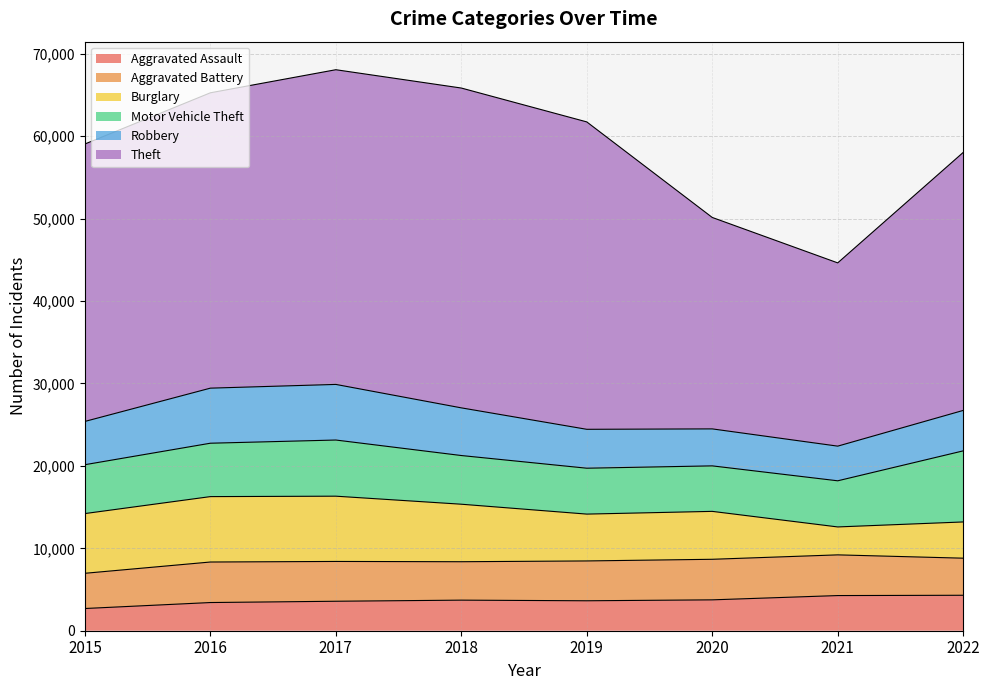

True or false: Motor Vehicle Theft and Aggravated Battery cross at least once.

False